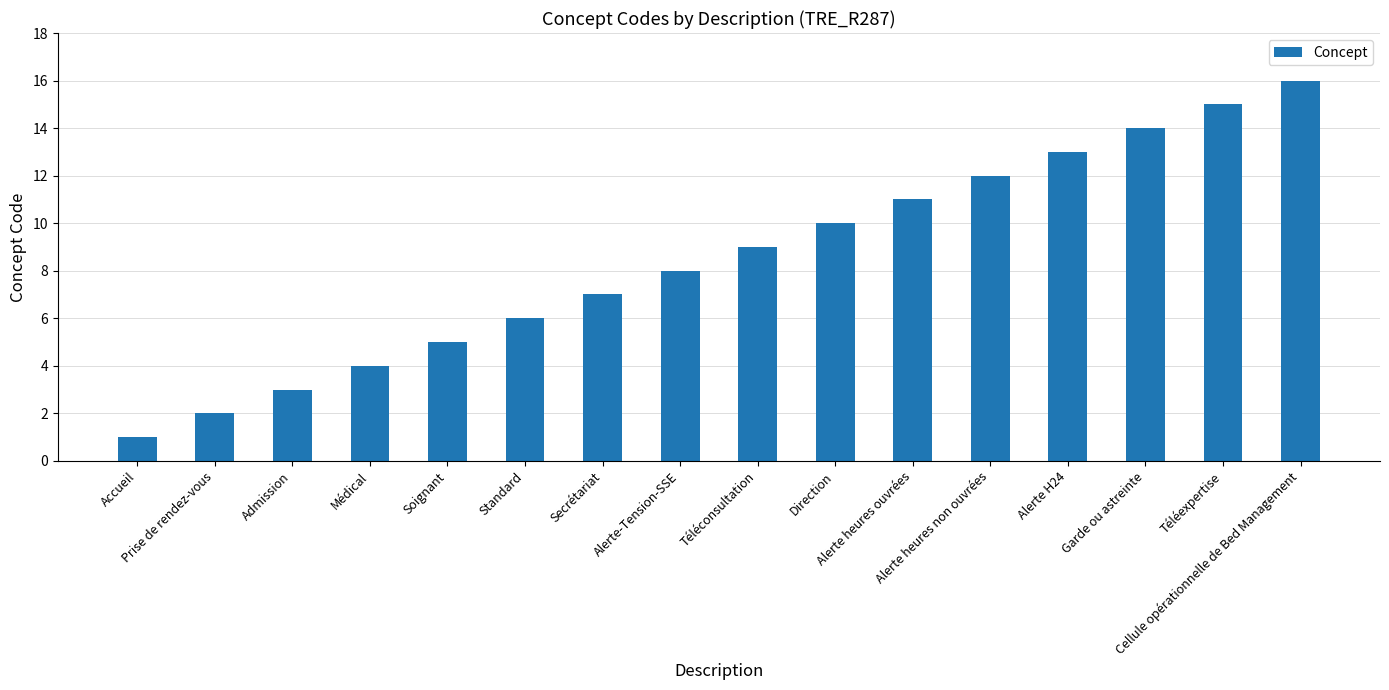

List the labels in order of value, smallest first.

Accueil, Prise de rendez-vous, Admission, Médical, Soignant, Standard, Secrétariat, Alerte-Tension-SSE, Téléconsultation, Direction, Alerte heures ouvrées, Alerte heures non ouvrées, Alerte H24, Garde ou astreinte, Téléexpertise, Cellule opérationnelle de Bed Management